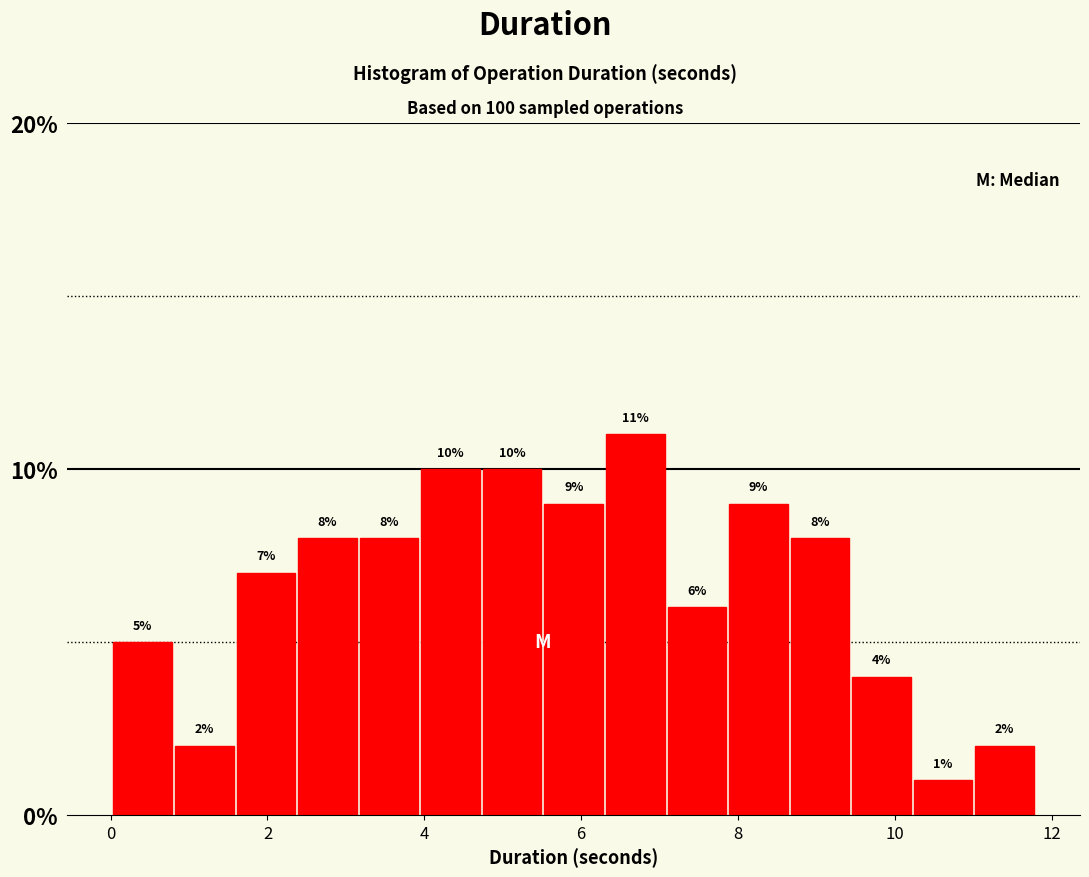

Around what value on the x-axis is the tallest bar? Give the approximate position of its centre, as read against the axis.

6.6